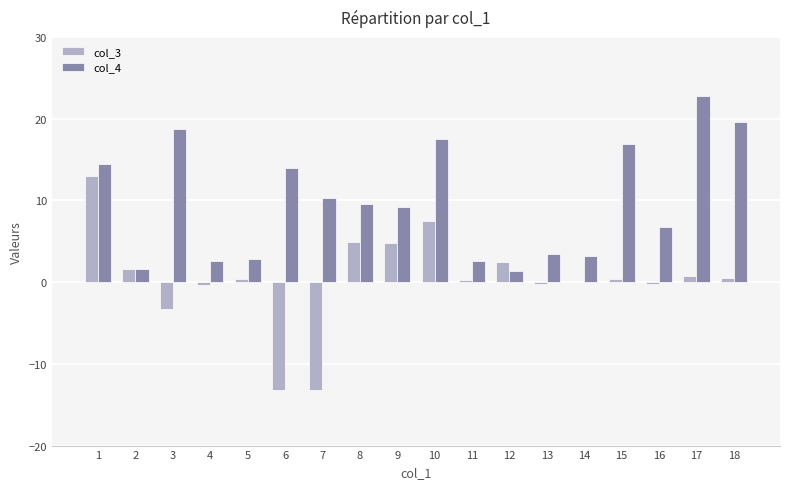

Which label corresponds to the largest value in the chart?

17